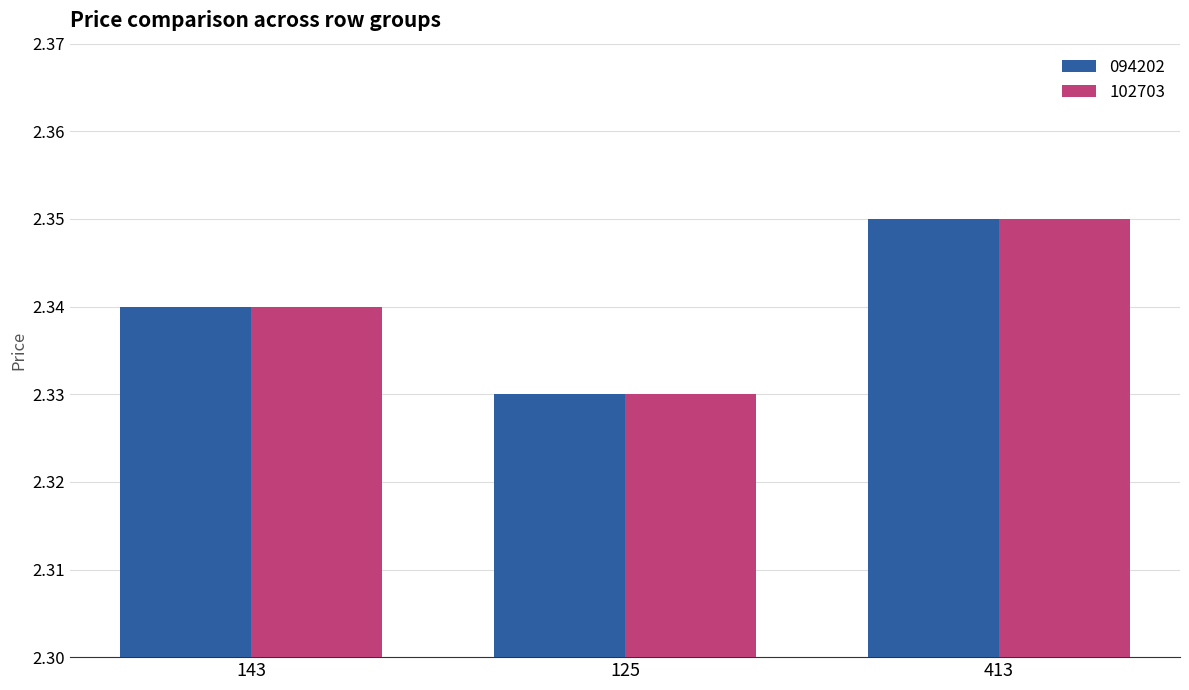

What position from the left is 125?

2